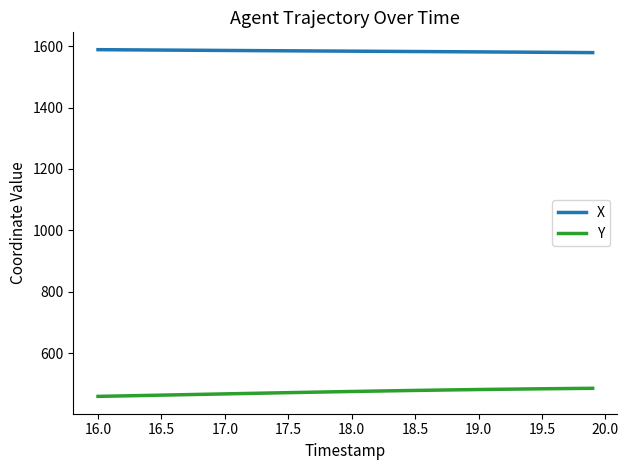

Which series has the largest total across all categories?

X